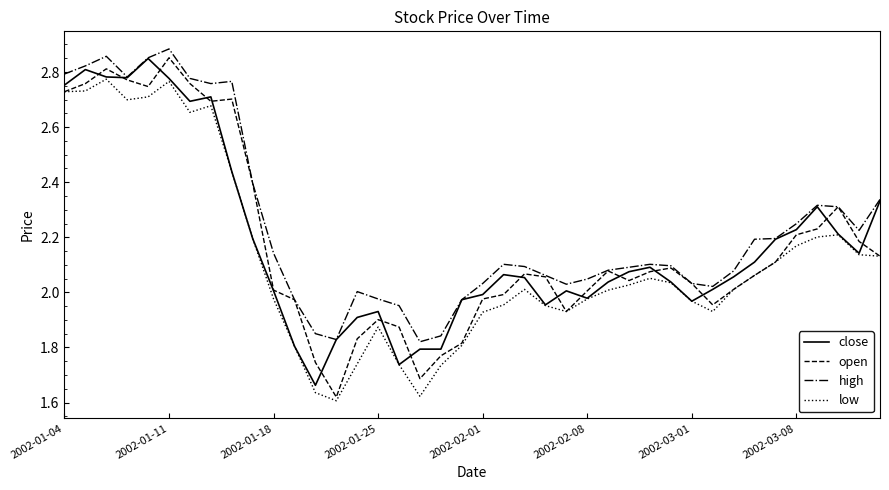

Which series has the widest spread of values?

open